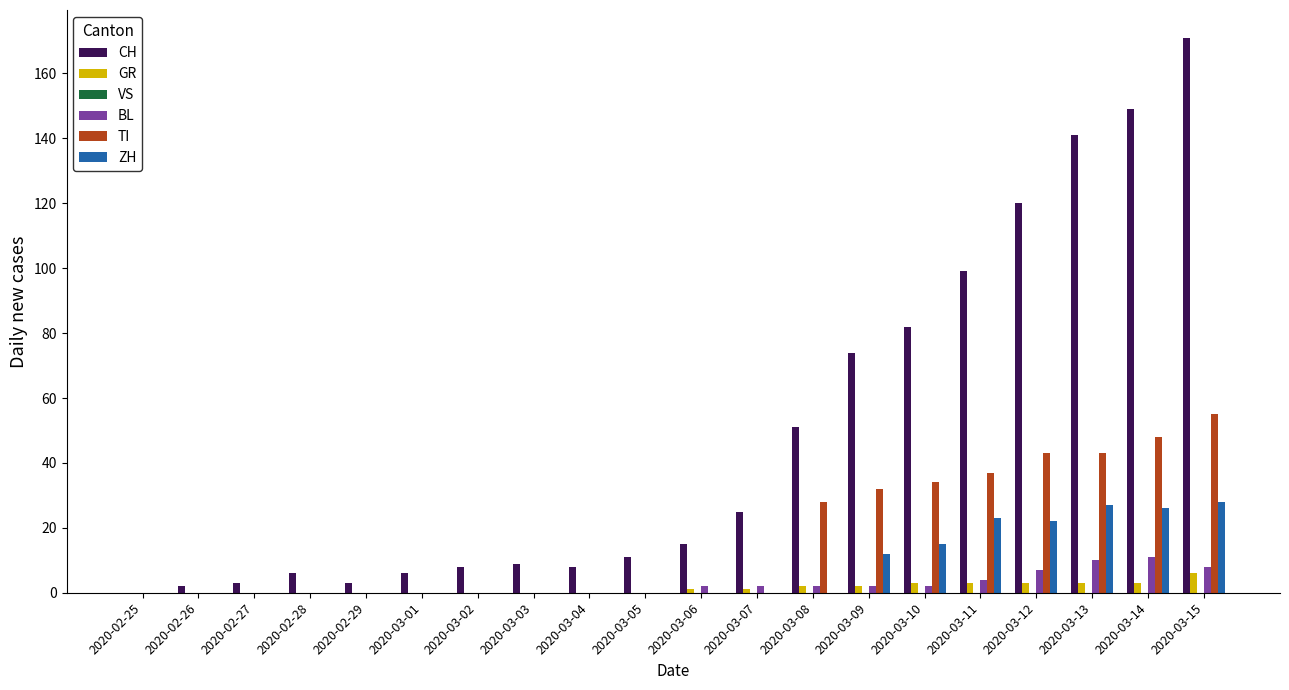

At which category is the sum across all series the highest?

2020-03-15